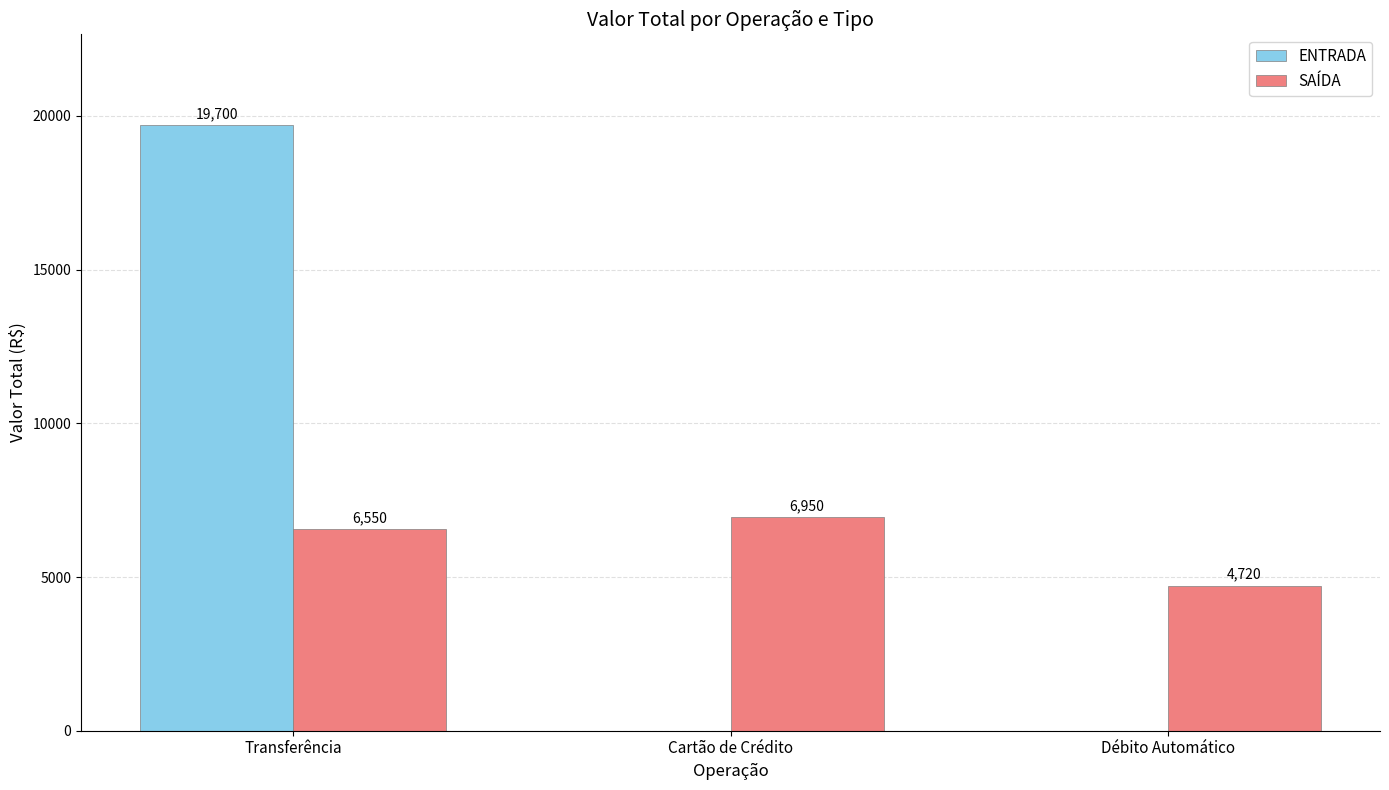

Which series has the widest spread of values?

ENTRADA